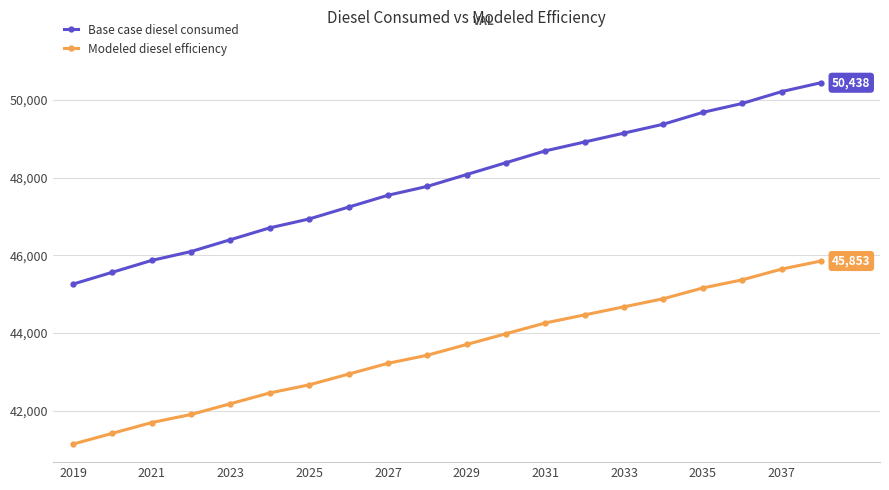

What is the minimum value for Base case diesel consumed?

45259.5